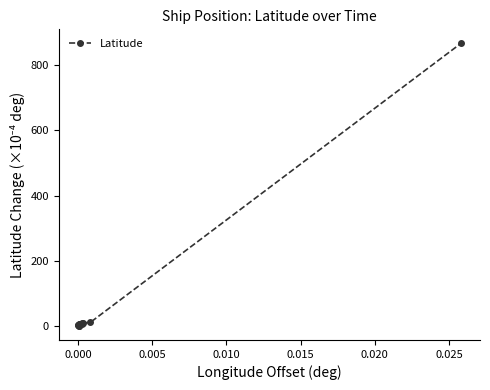

How many distinct data groups are displayed?

1